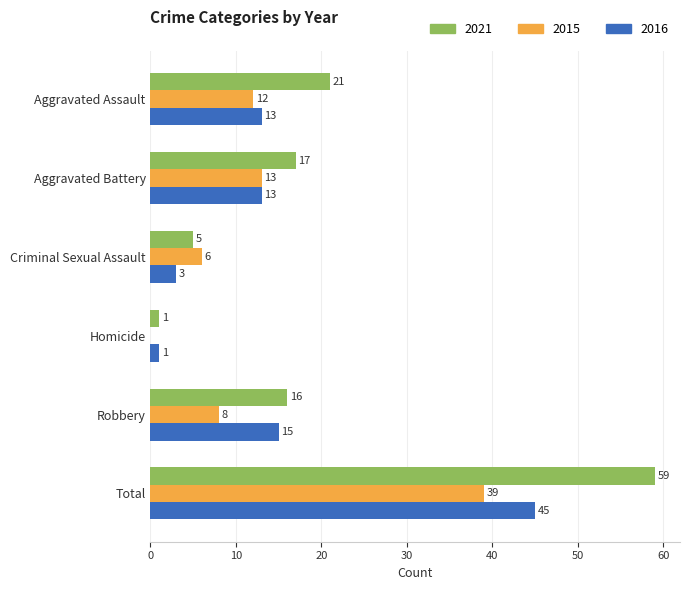

At which category is the sum across all series the highest?

Total